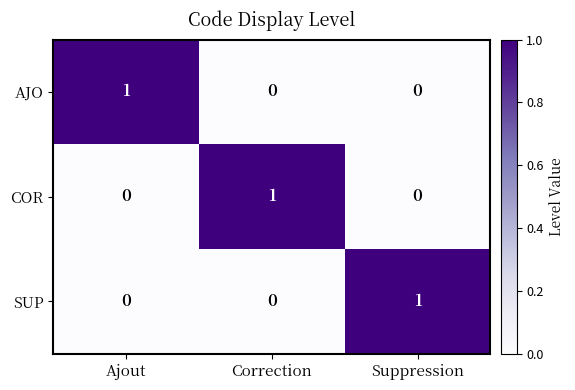

How many AJO values are between 0 and 1?

3